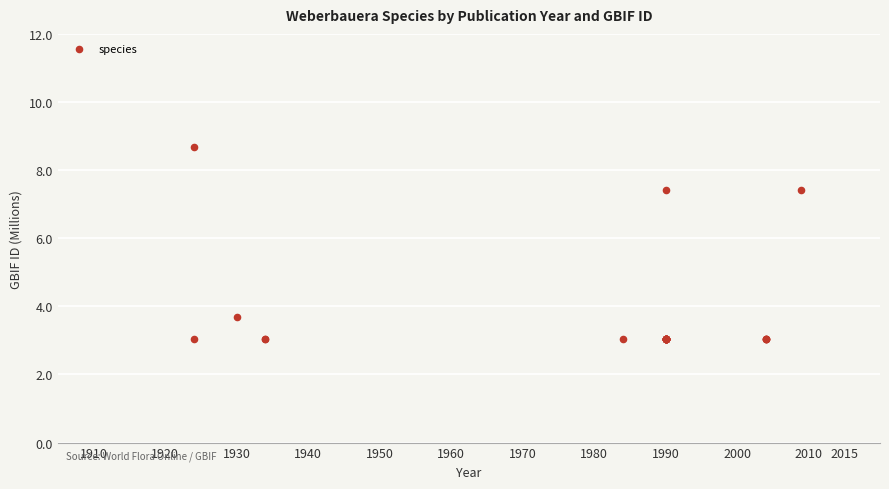

What Y value in the scatter plot is closest to 5?

3.7